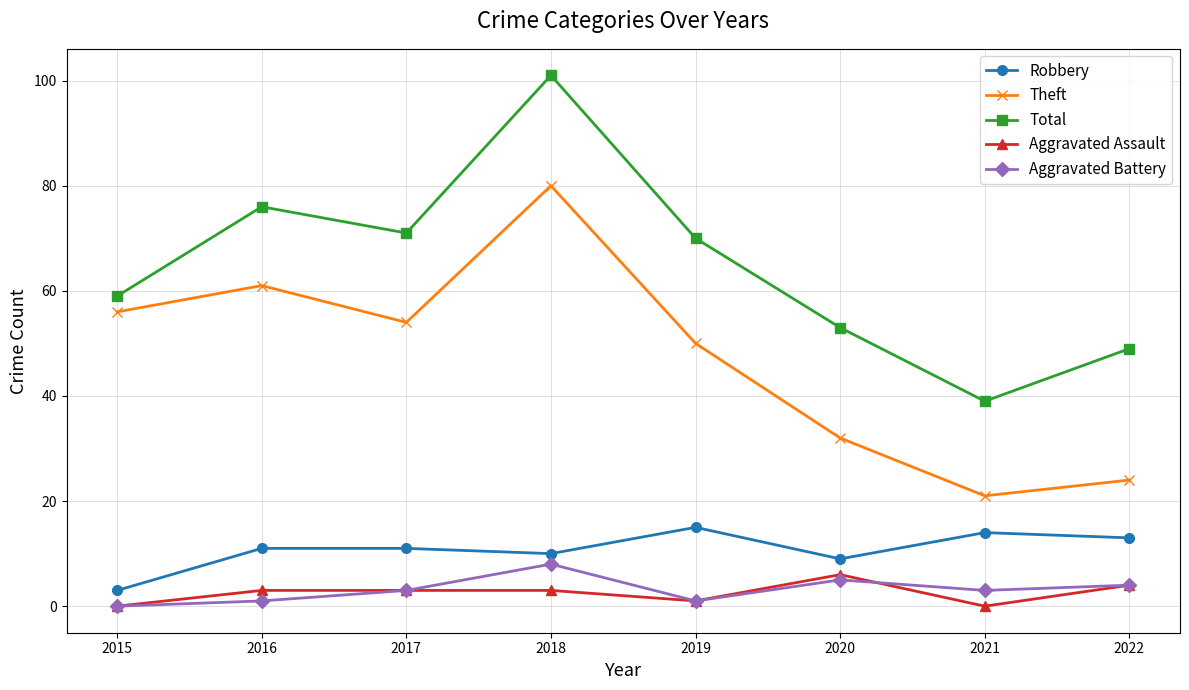

How many lines are shown in the chart?

5